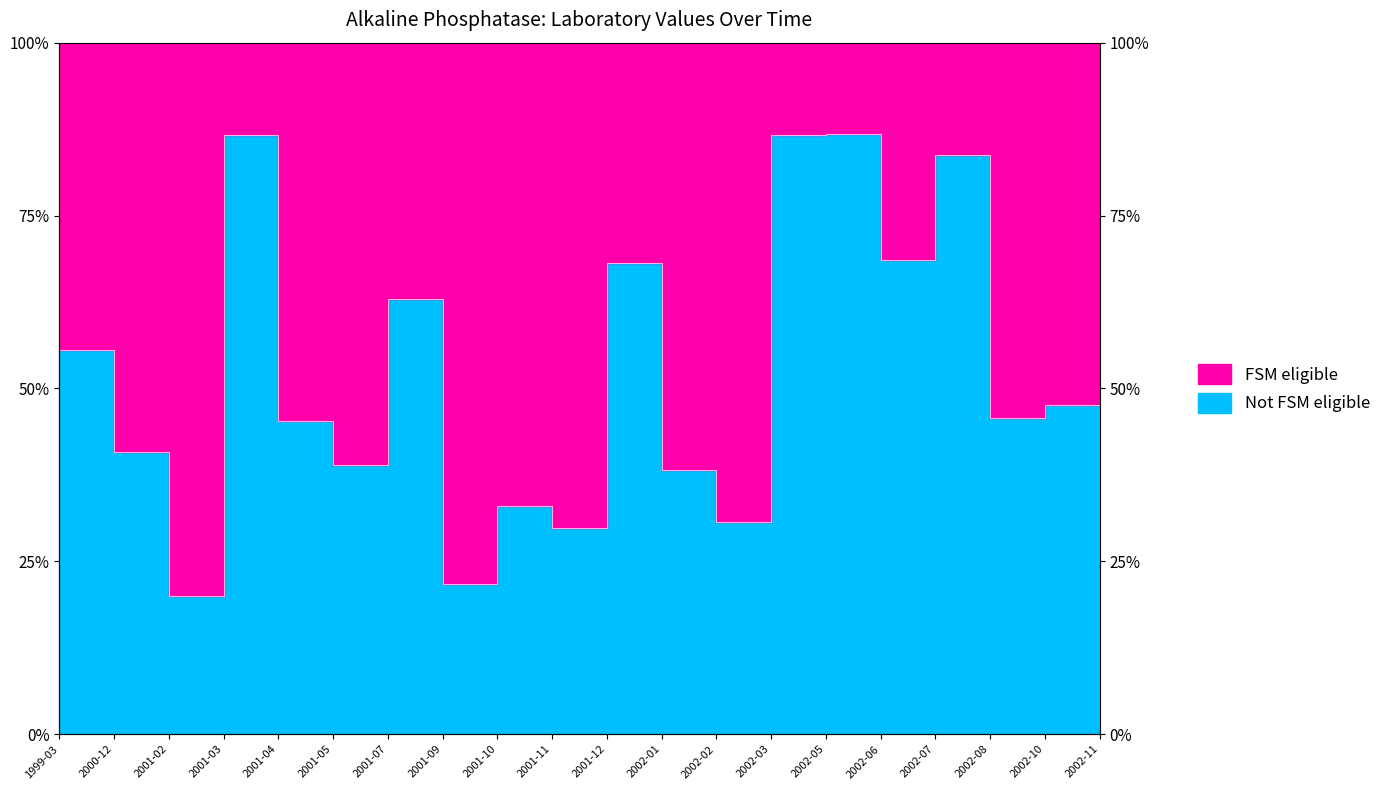

At which category does the chart reach its peak across all series?

2002-05